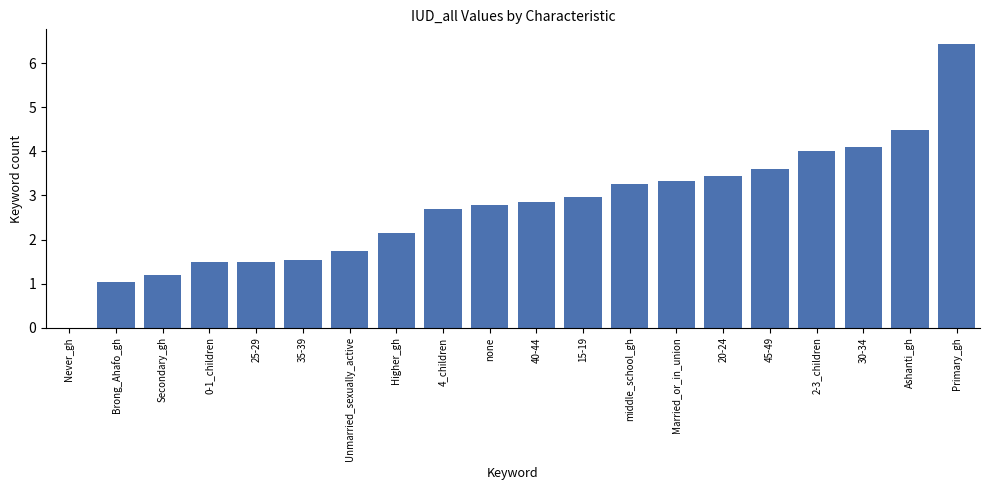

At which label is the value closest to 3?

15-19